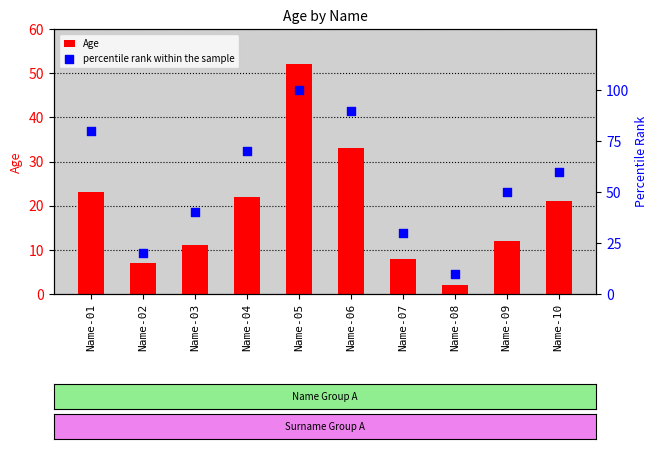

Which series has the largest total across all categories?

percentile rank within the sample